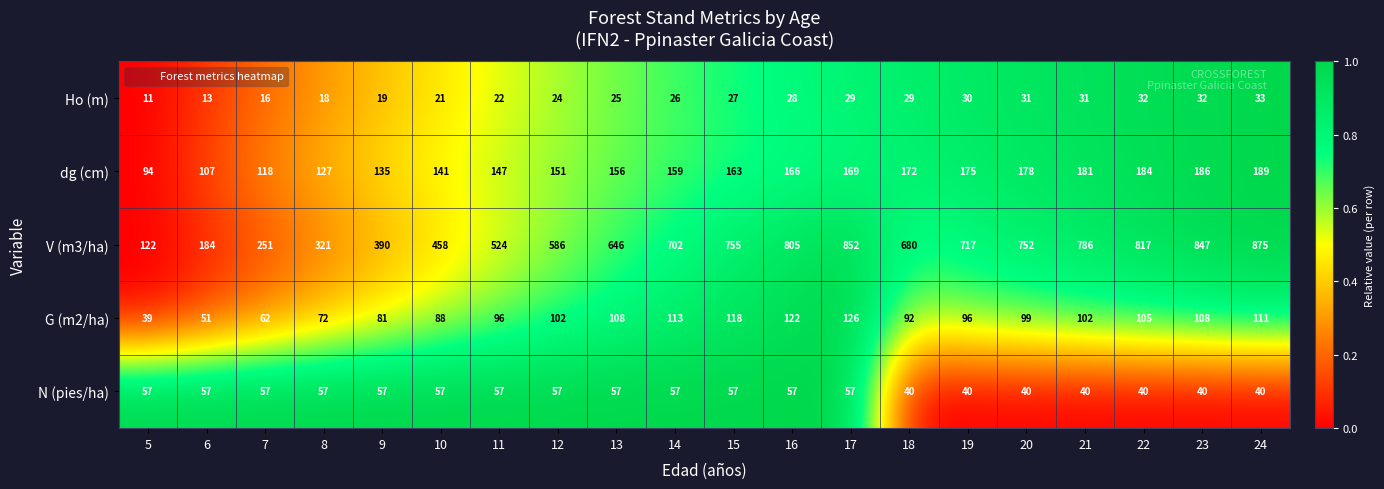

What is the approximate value of dg (cm) at 6?

107